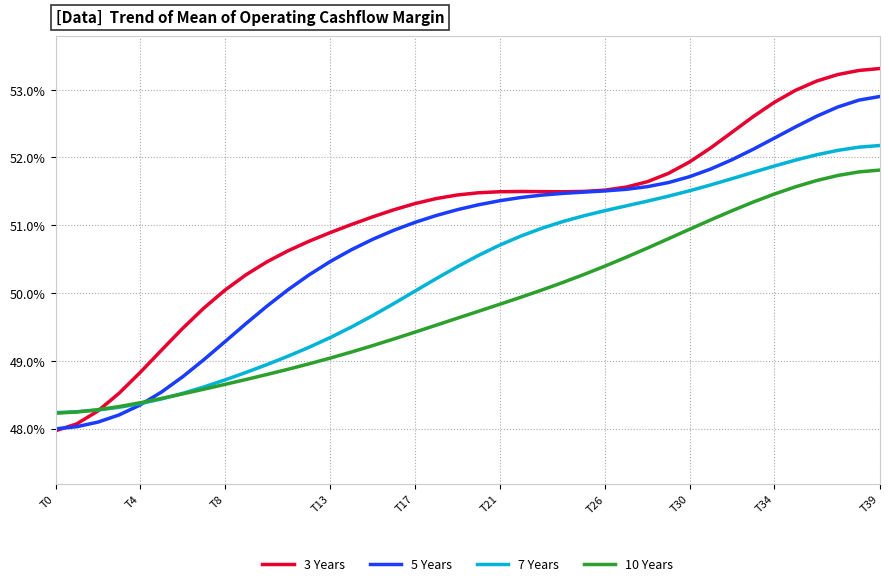

What are all the series names shown in the legend?

3 Years, 5 Years, 7 Years, 10 Years